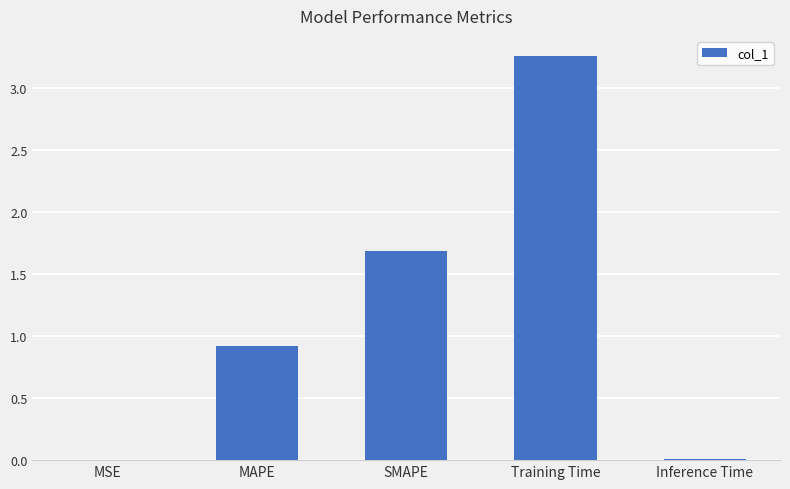

What is the sum of all values?

5.9